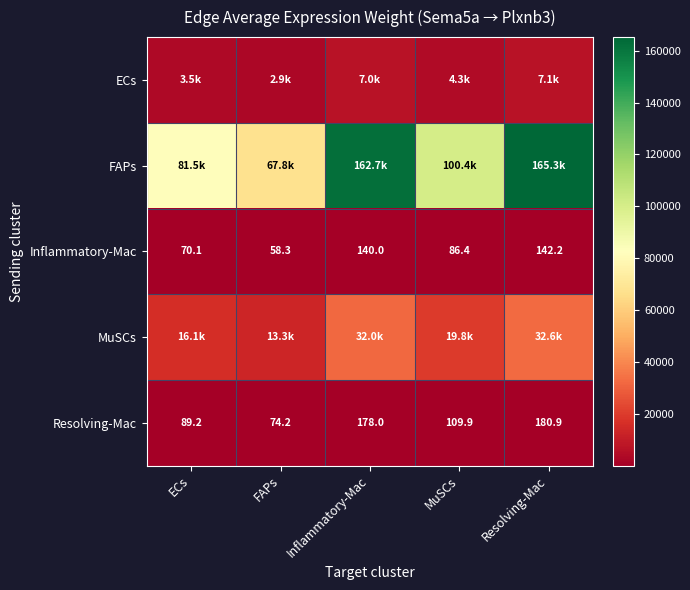

Which category has the lowest value in the Resolving-Mac series?

FAPs